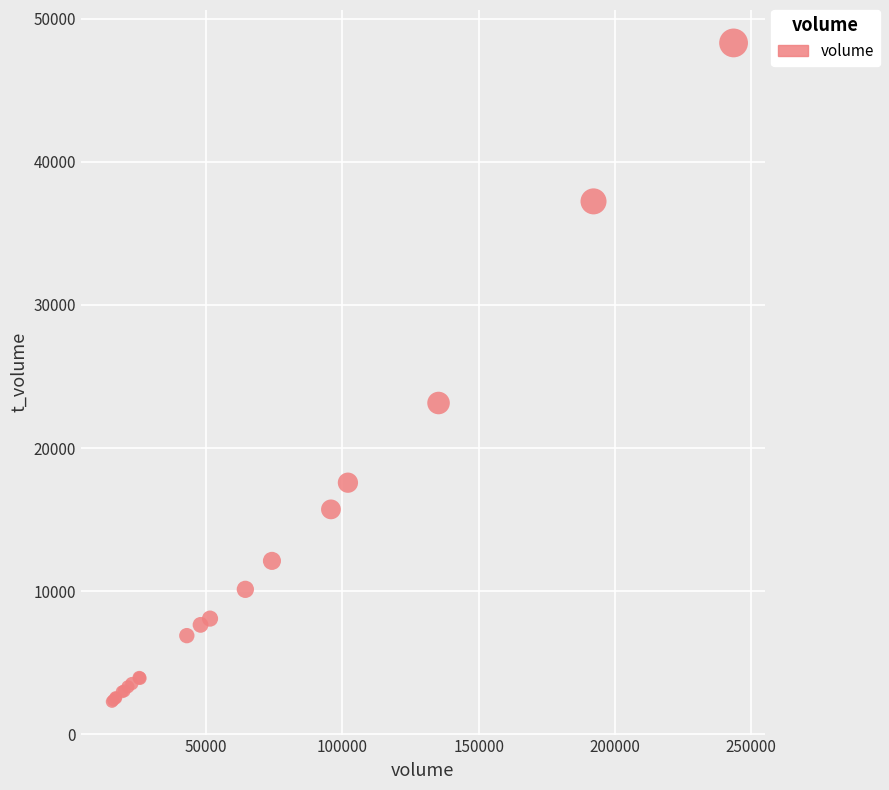

What Y value in the scatter plot is closest to 25294?

23147